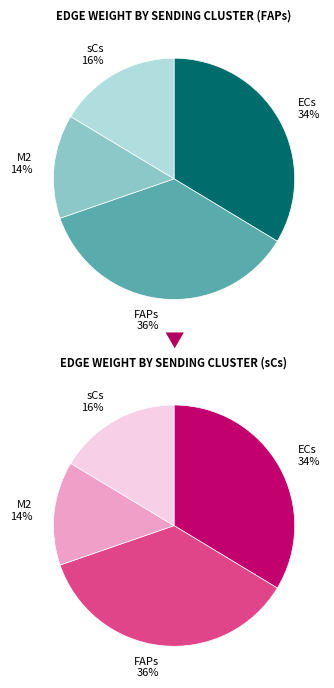

What is the smallest slice in the pie chart?

M2